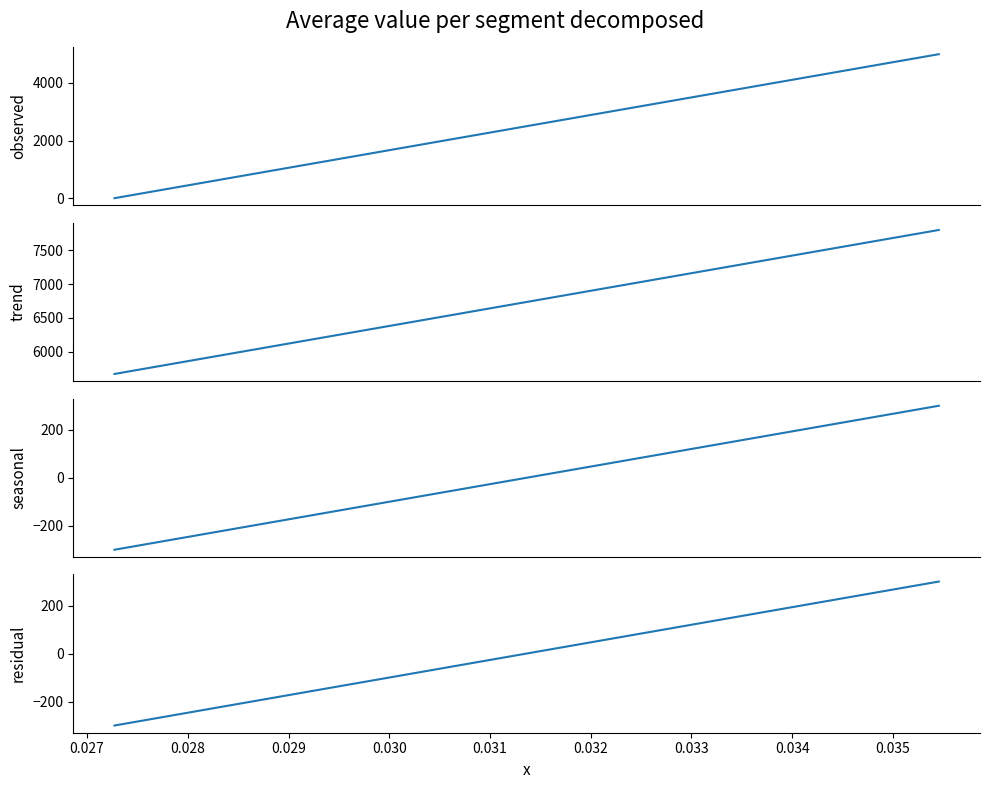

What is the difference between the second highest and minimum values in the observed series?

4444.4